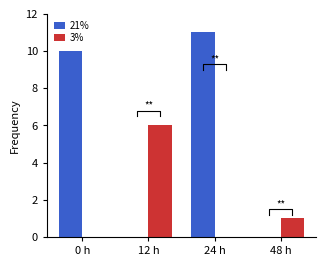

How many categories are shown in the chart?

4